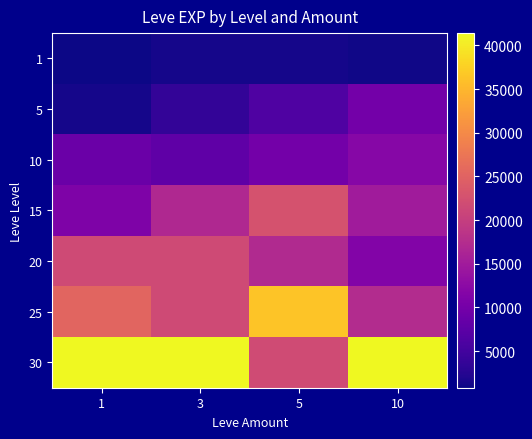

List the series in order of their peak value, highest first.

30, 25, 15, 20, 10, 5, 1